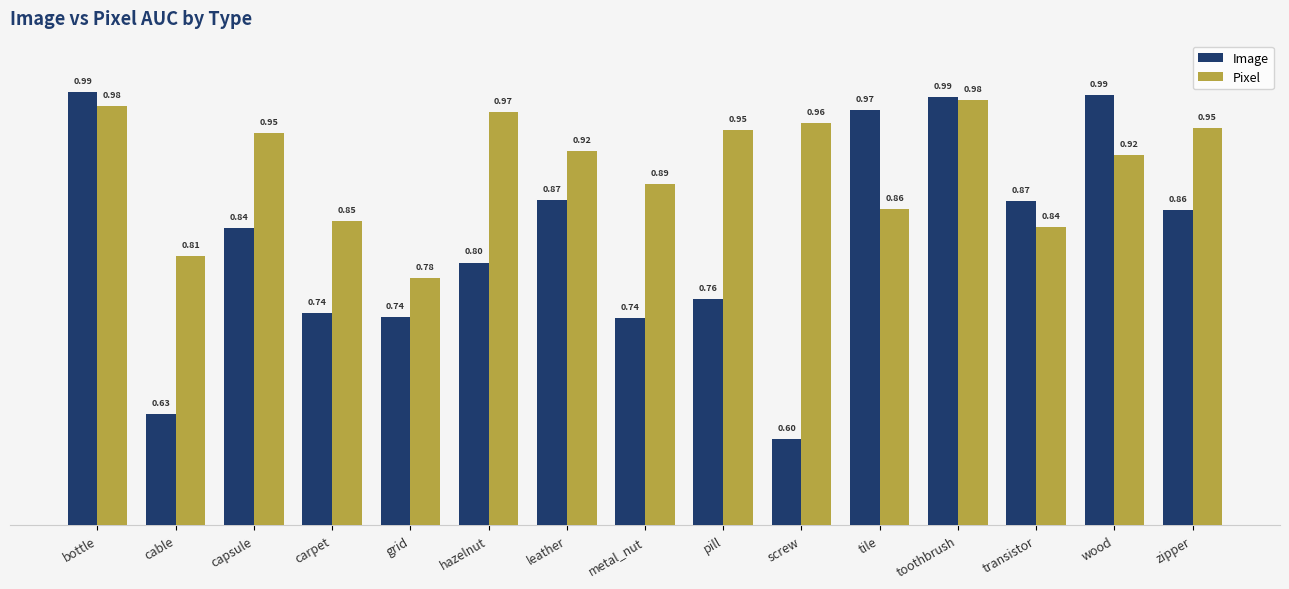

What is the difference between the second highest and second lowest values in the Pixel series?

0.2